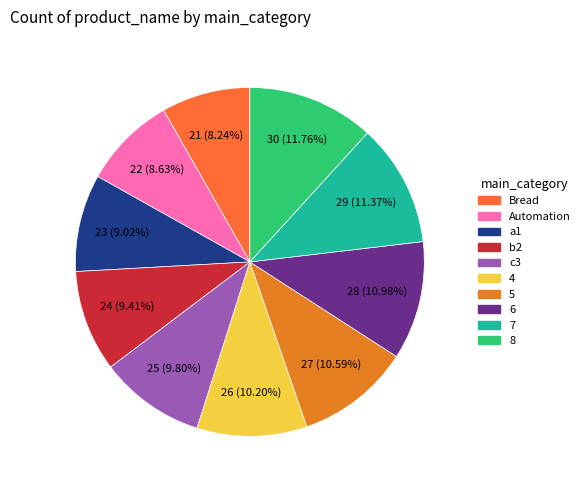

Is it true that Bread is 21% of the pie?

False